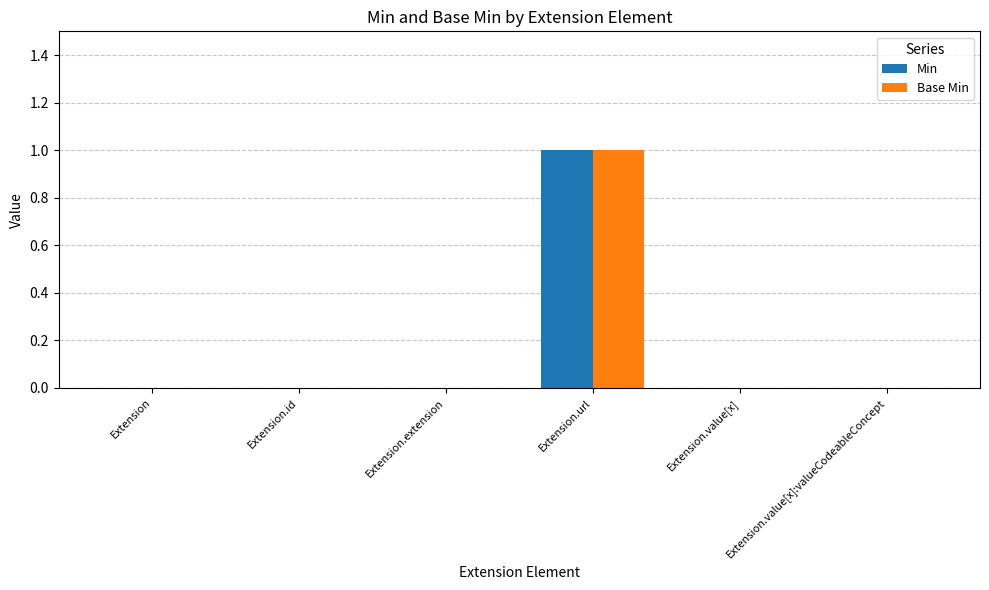

How many categories are shown in the chart?

6